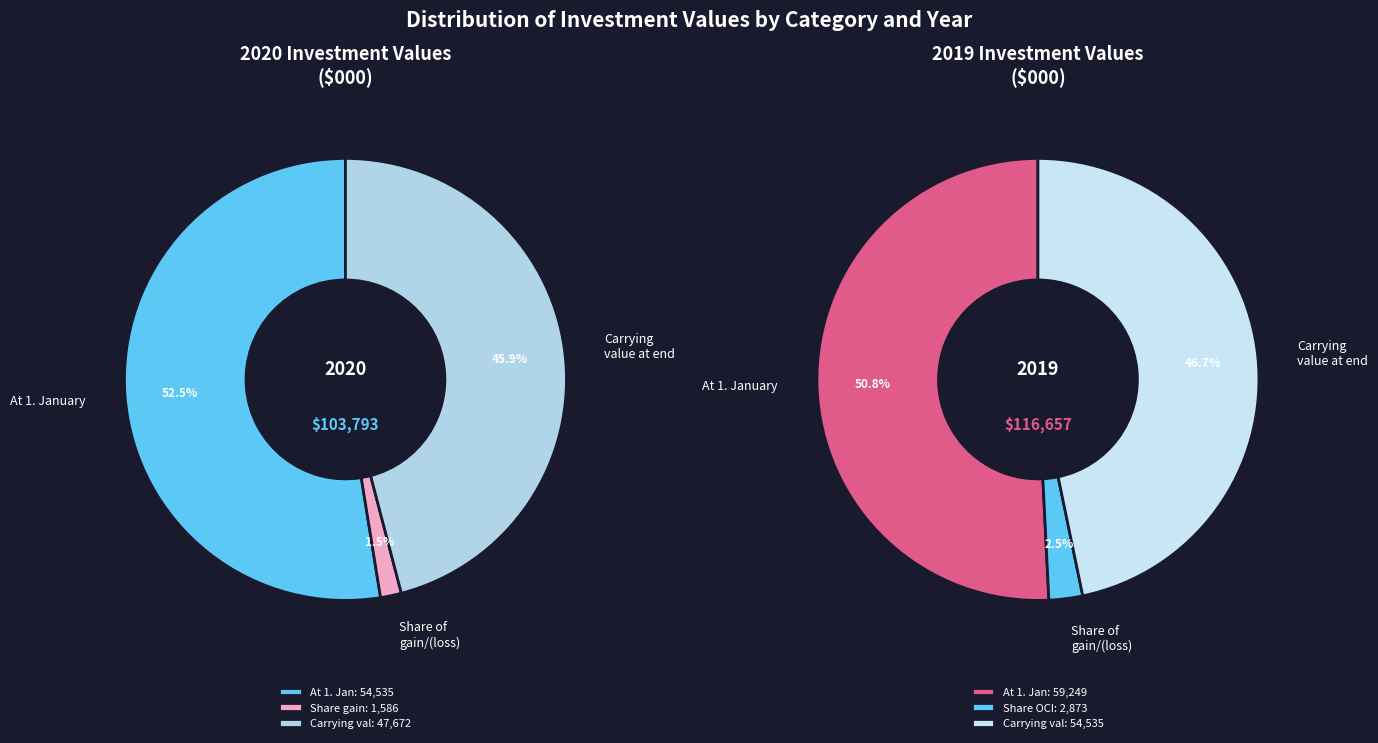

To the nearest percent, what is the difference between the largest and smallest slice percentages?

51%